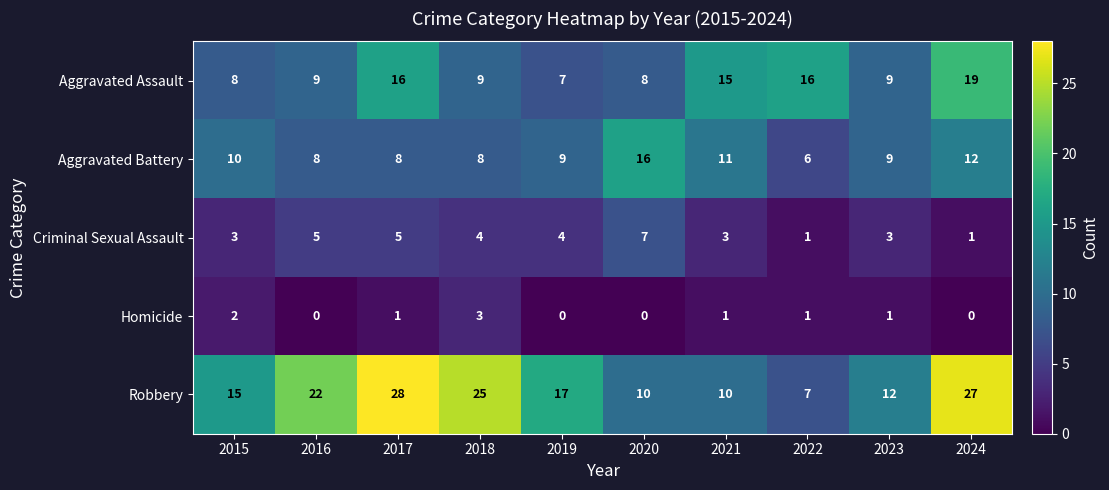

True or false: Aggravated Assault has a value of 9 at 2023.

True